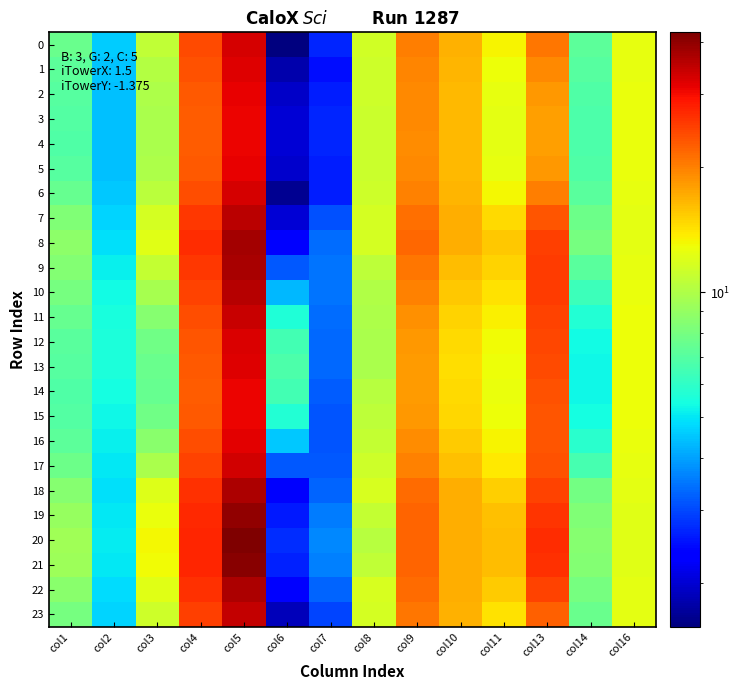

At which category is the sum across all series the highest?

col5